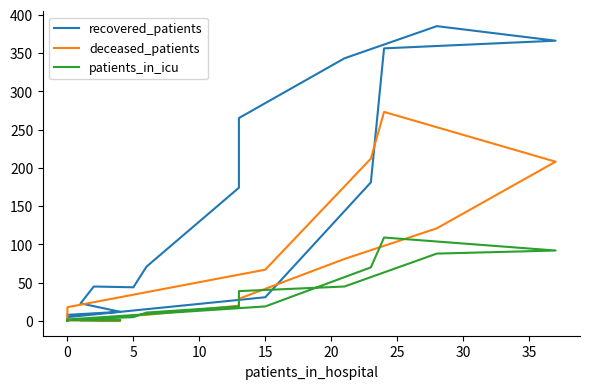

What is the label of the 14th point from the right?

5